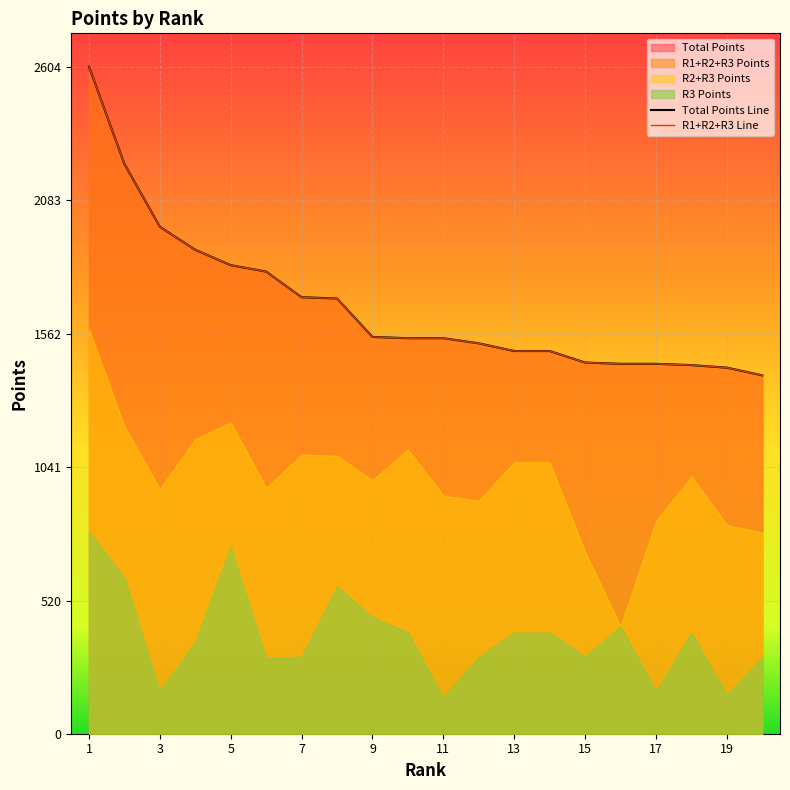

At which label is R2 Points closest to 395?

15